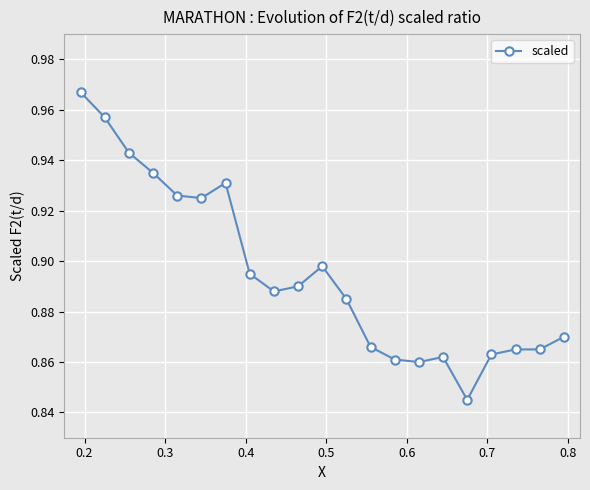

What is the sum of all values?

18.8